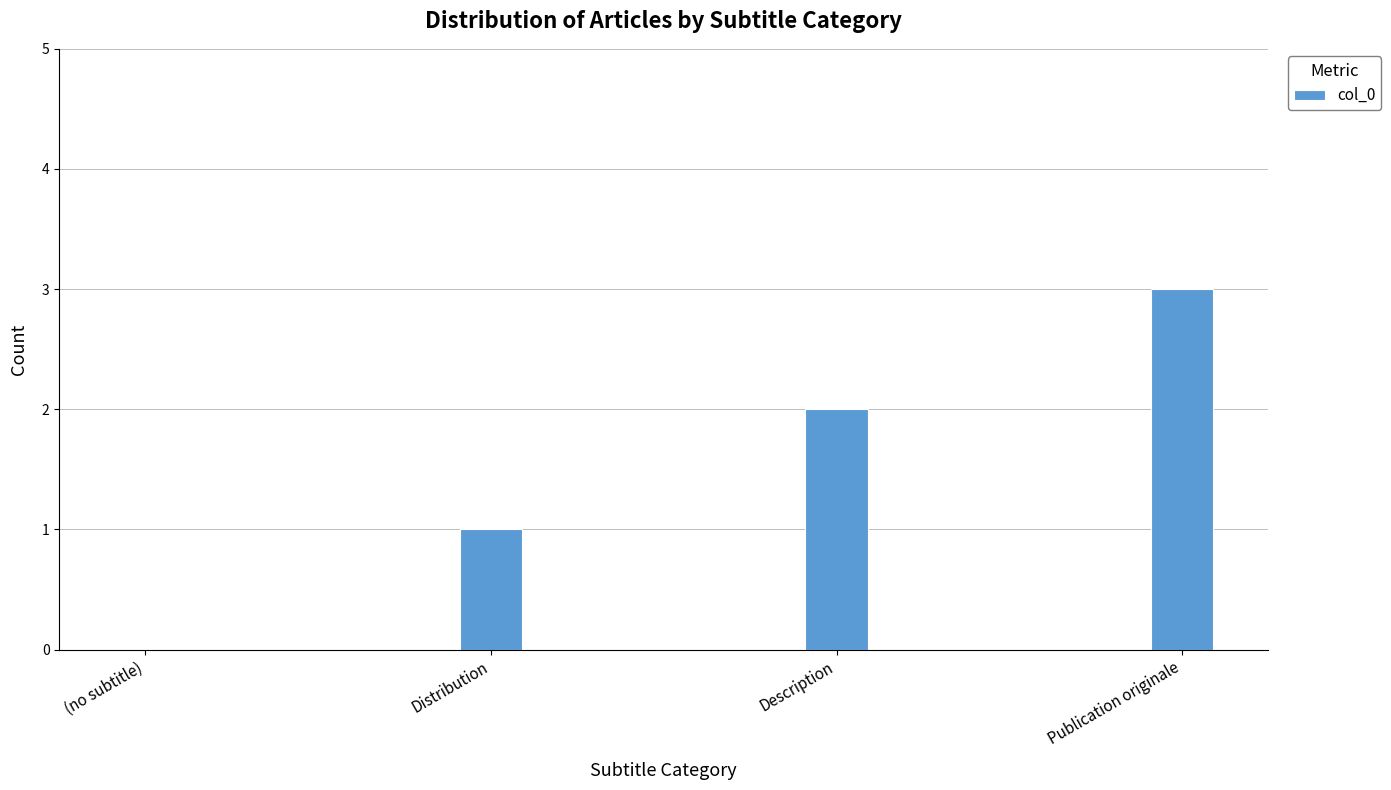

Read the value at Publication originale.

3